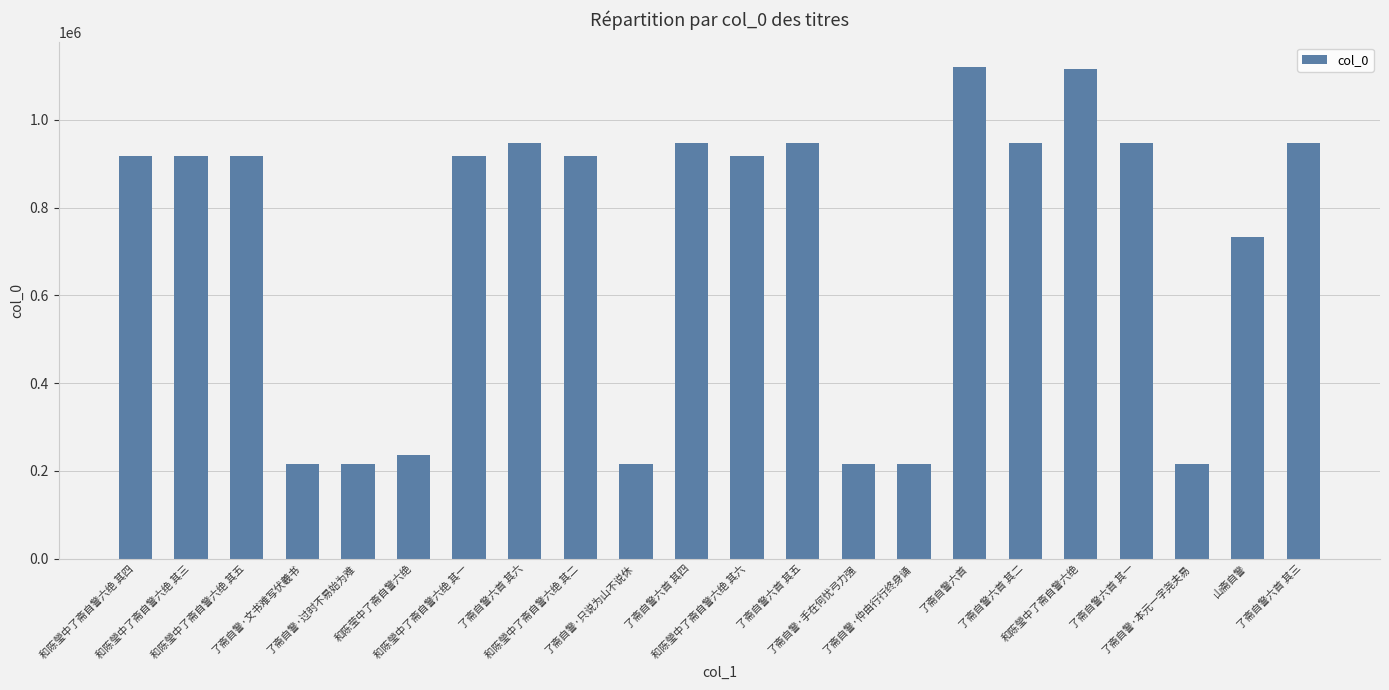

What is the smallest value displayed?

215010